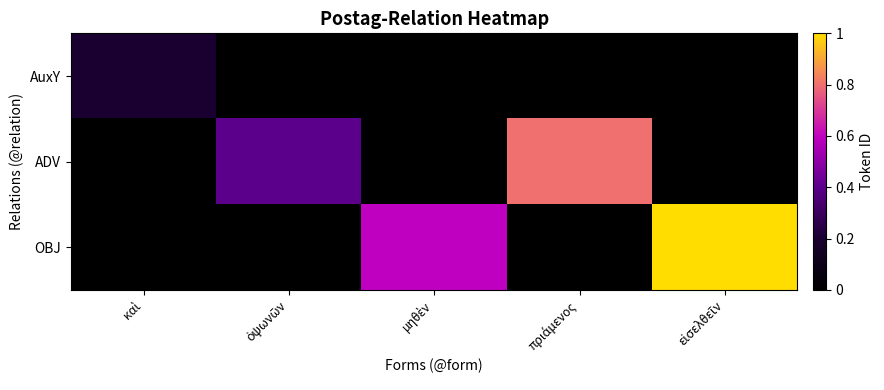

Reading left to right, transcribe all the data shown in this chart.

AuxY: καὶ=0.2	ὀψωνῶν=0.0	μηθὲν=0.0	πριάμενος=0.0	εἰσελθεῖν=0.0
ADV: καὶ=0.0	ὀψωνῶν=0.4	μηθὲν=0.0	πριάμενος=0.8	εἰσελθεῖν=0.0
OBJ: καὶ=0.0	ὀψωνῶν=0.0	μηθὲν=0.6	πριάμενος=0.0	εἰσελθεῖν=1.0